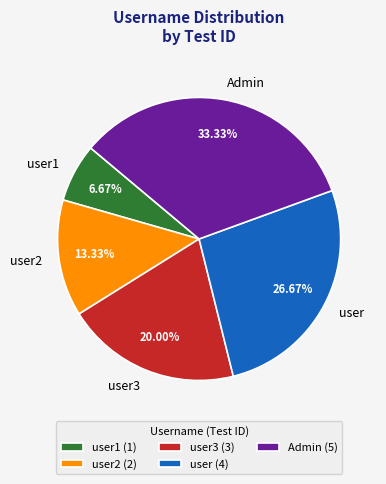

To the nearest percent, what percentage of the pie is user3?

20%